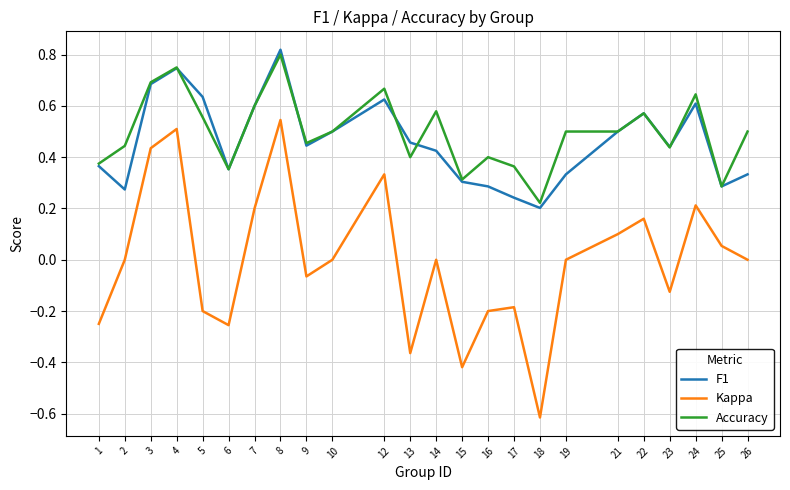

Which series has the largest total across all categories?

Accuracy